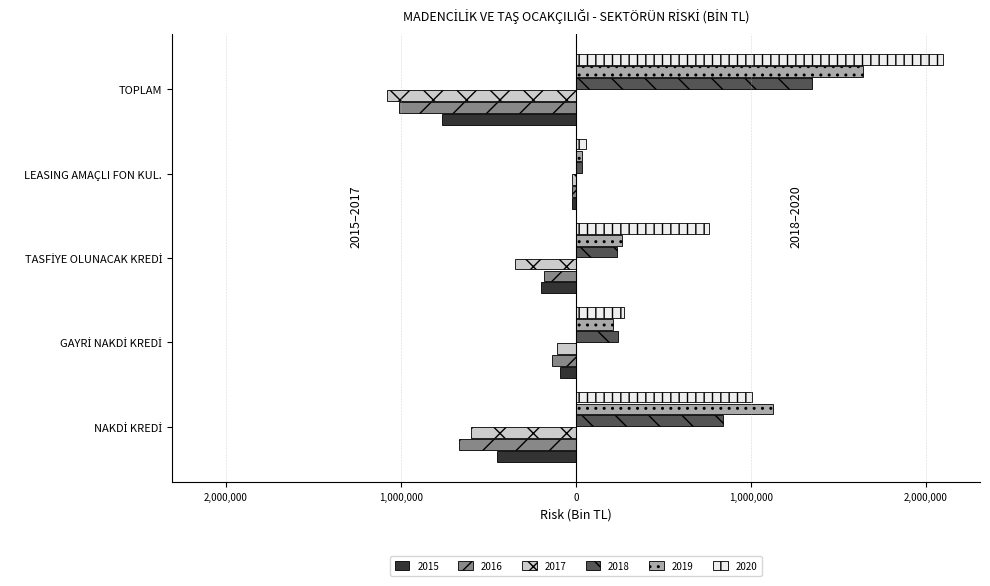

What are all the series names shown in the legend?

2015, 2016, 2017, 2018, 2019, 2020